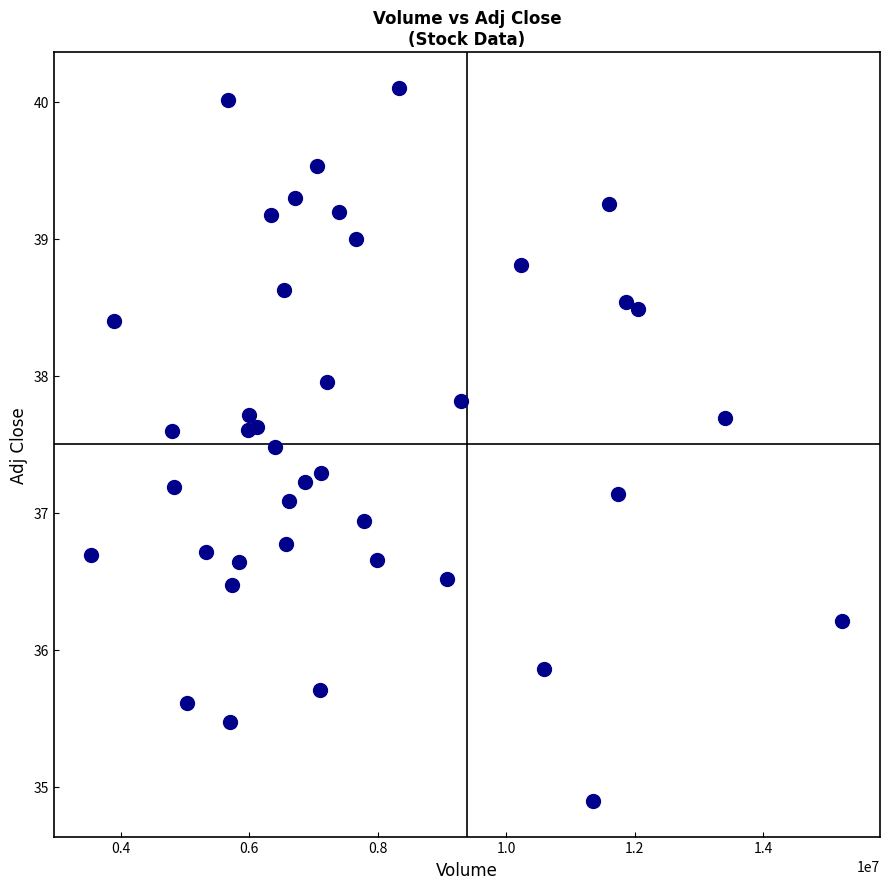

What is the range of Y values (max minus min)?

5.2